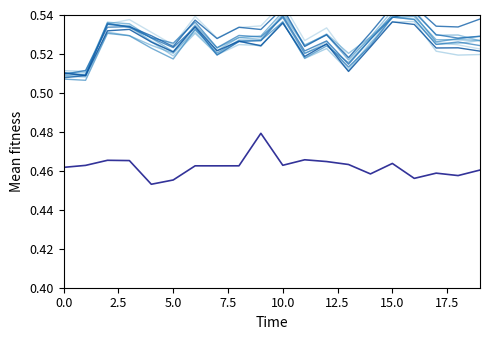

How many interior local valleys (lower than both neighbors) does the data have?

5